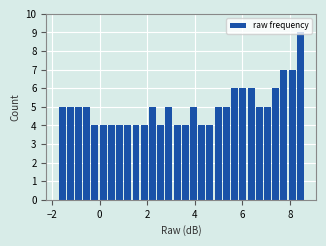

Around what value on the x-axis is the tallest bar? Give the approximate position of its centre, as read against the axis.

8.4